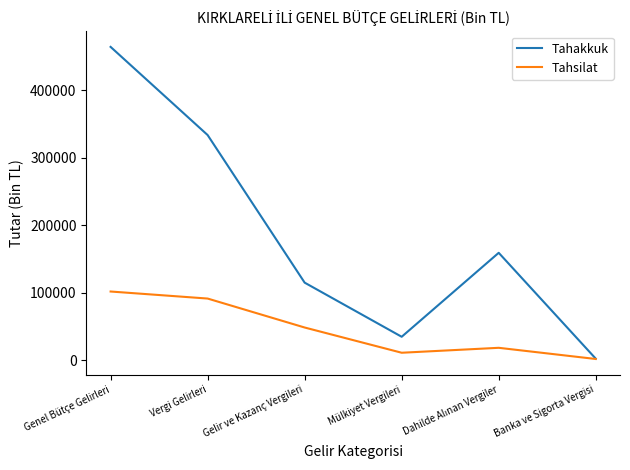

What value does the Tahsilat series have at Mülkiyet Vergileri?

10980